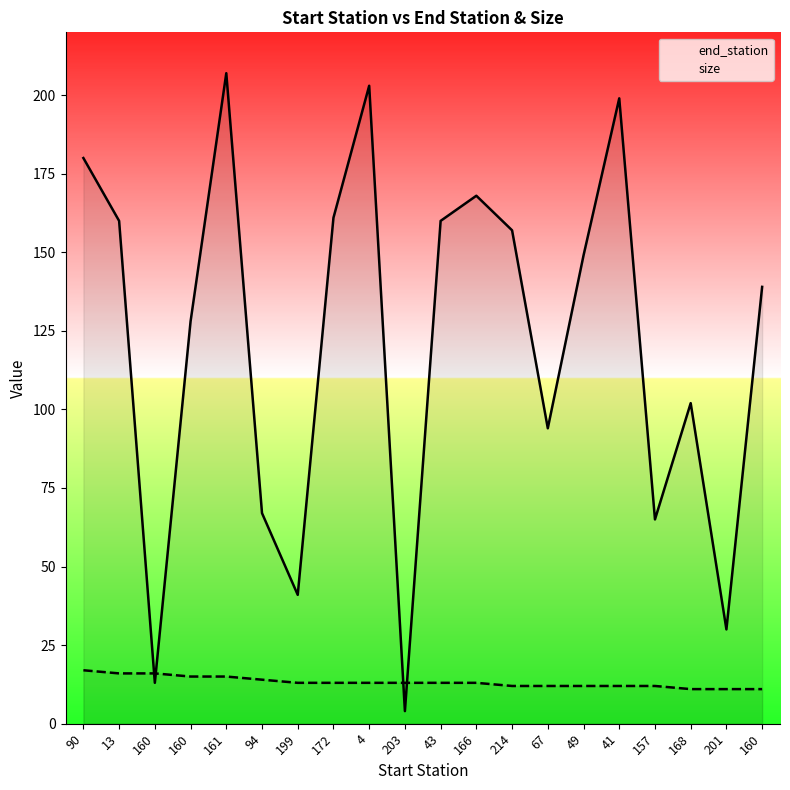

Rank the series at 43 from lowest to highest value.

size, end_station